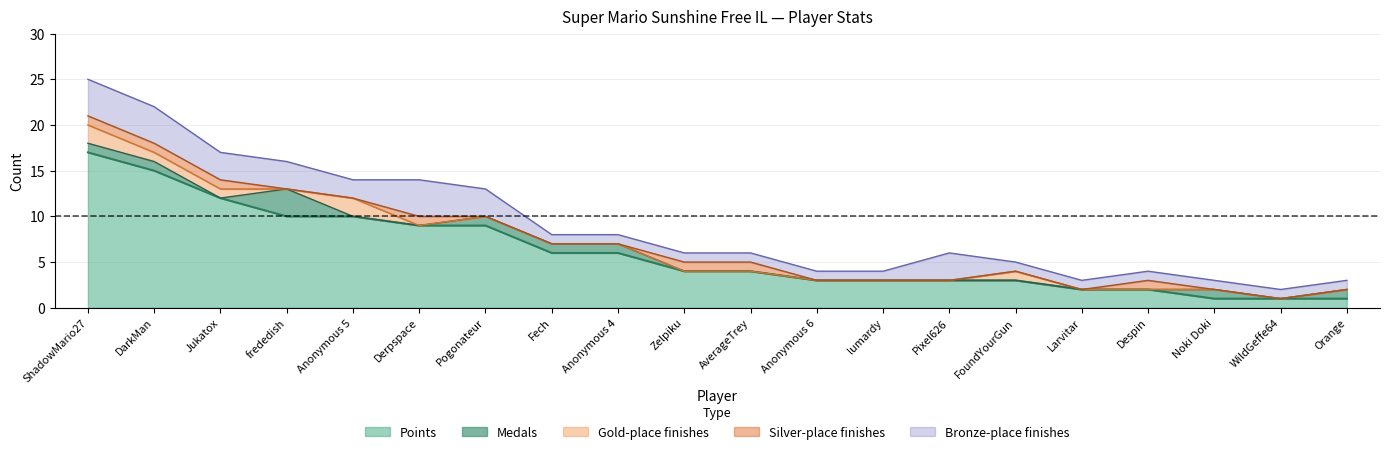

Which category has the highest value across all series?

ShadowMario27